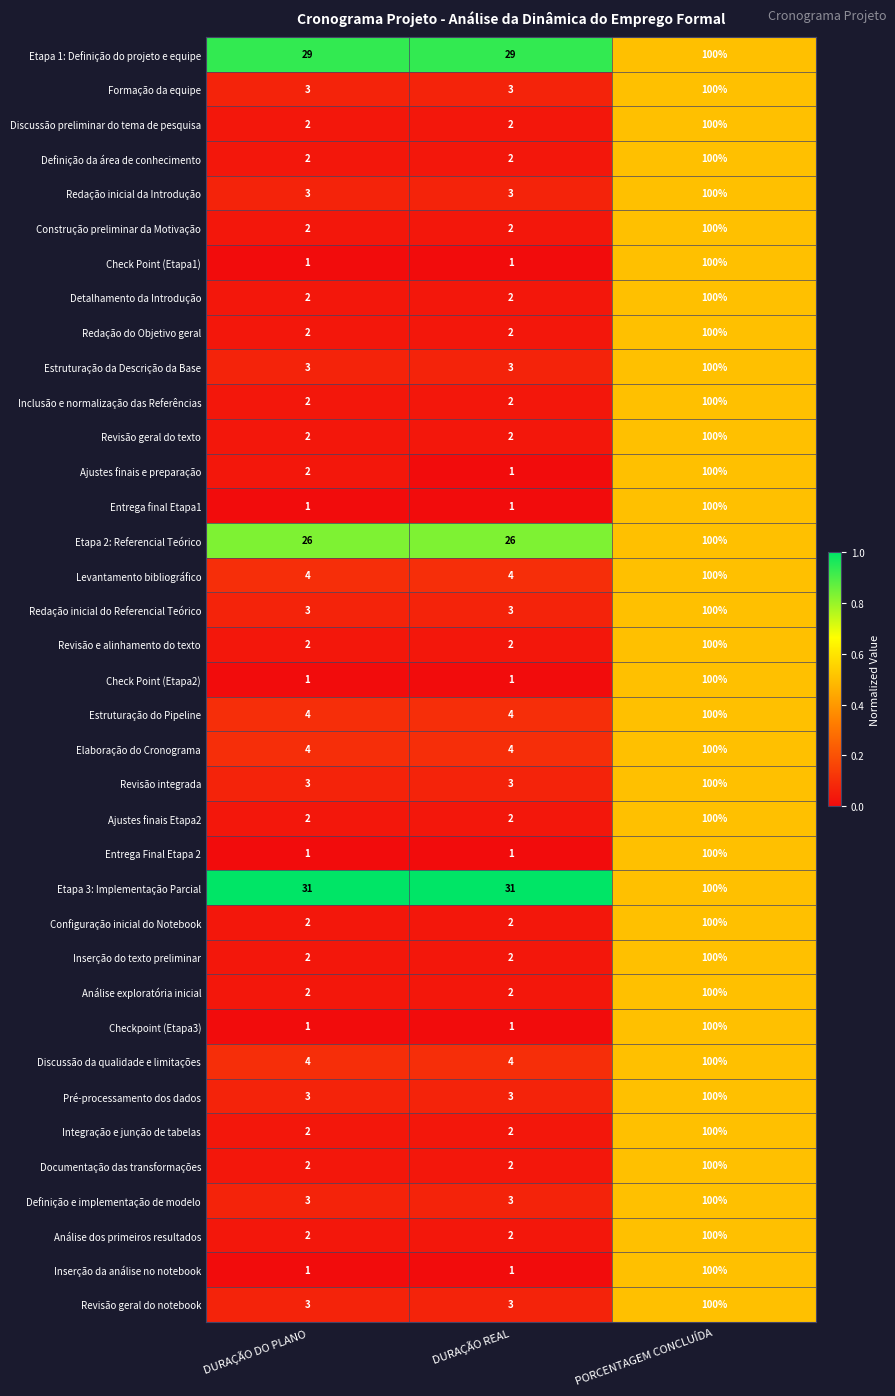

What is the spread (max minus min) of values at DURAÇÃO REAL?

30